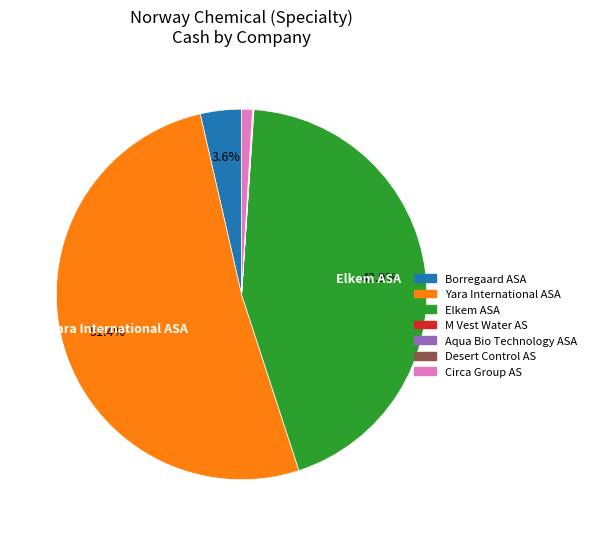

Does any single category account for the majority?

Yes